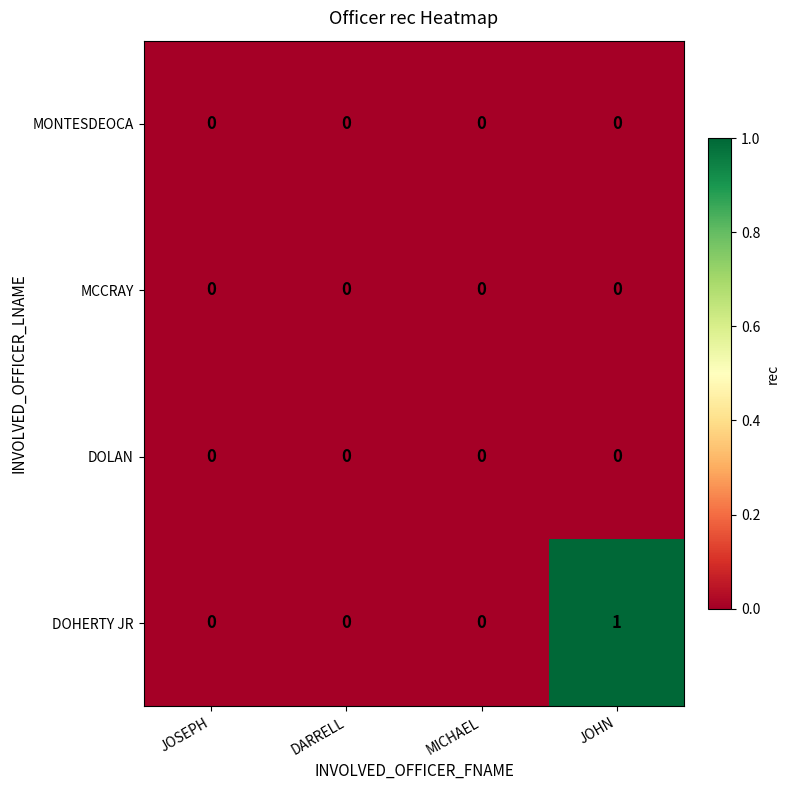

At which category does the chart reach its peak across all series?

JOHN